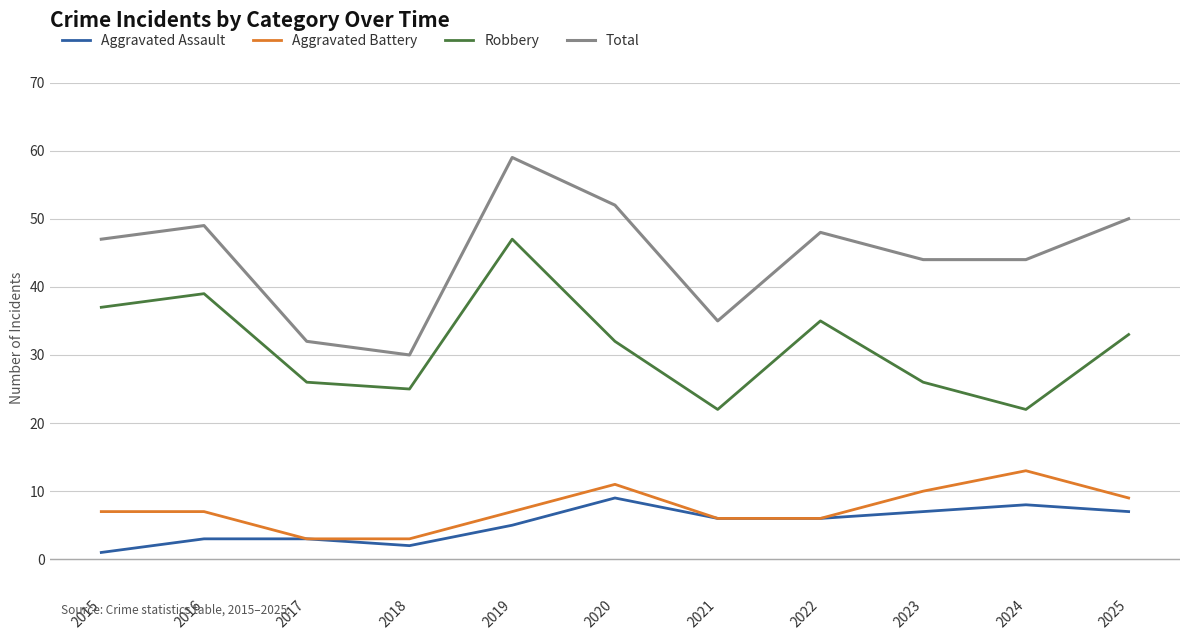

What is the total value across all series at 2019?

118